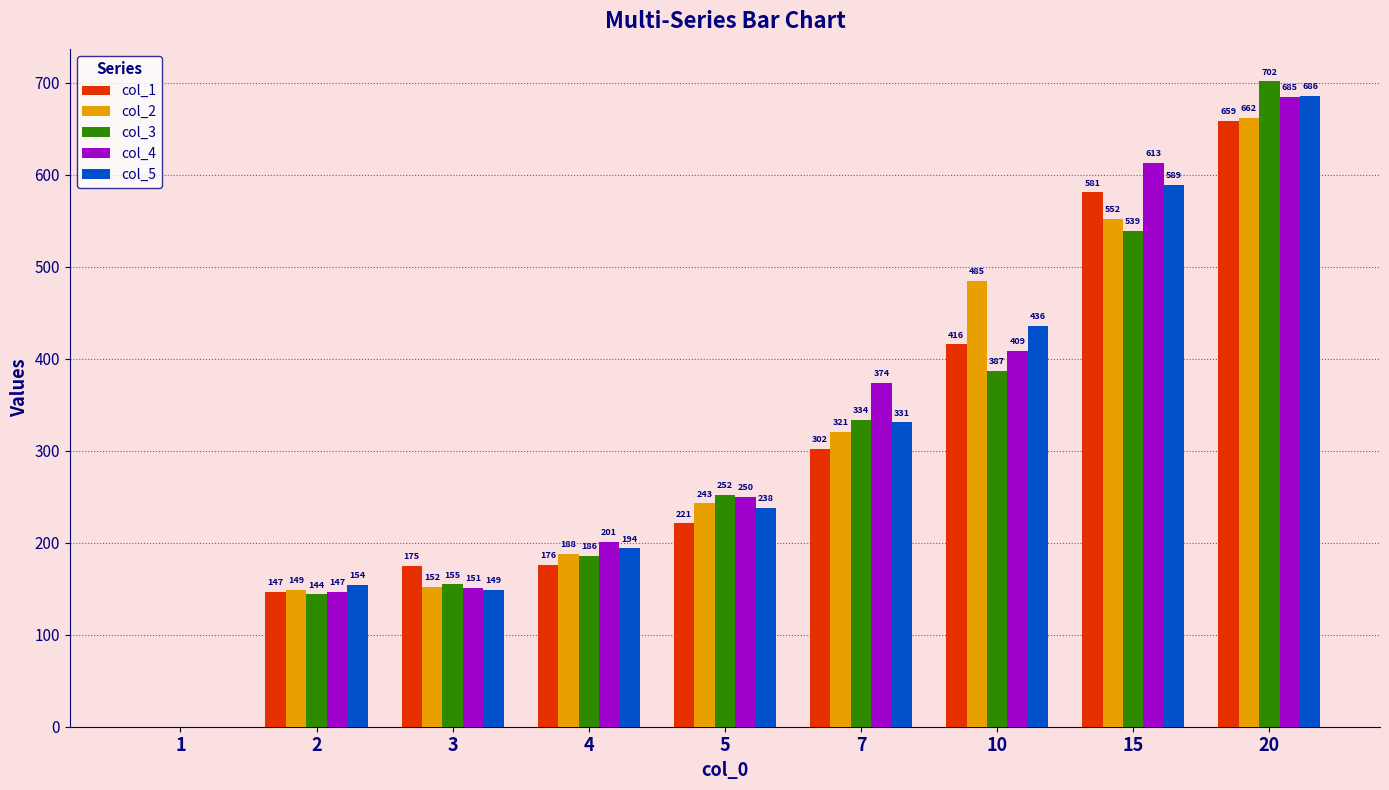

Between 7 and 20, which series saw the biggest shift?

col_3